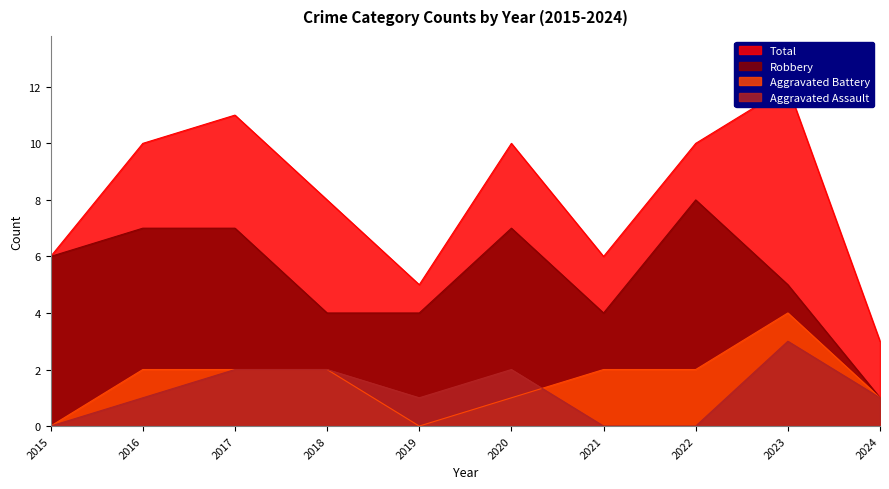

At which label does Robbery reach its peak?

2022